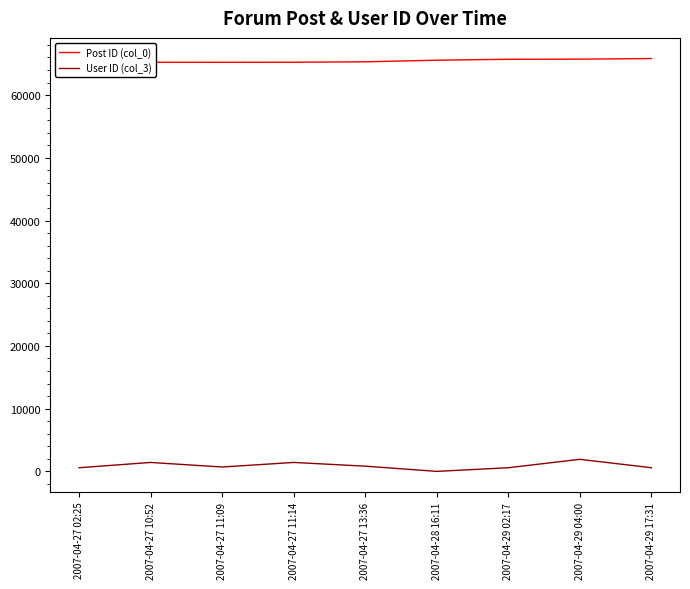

At which category does the chart reach its peak across all series?

2007-04-29 17:31